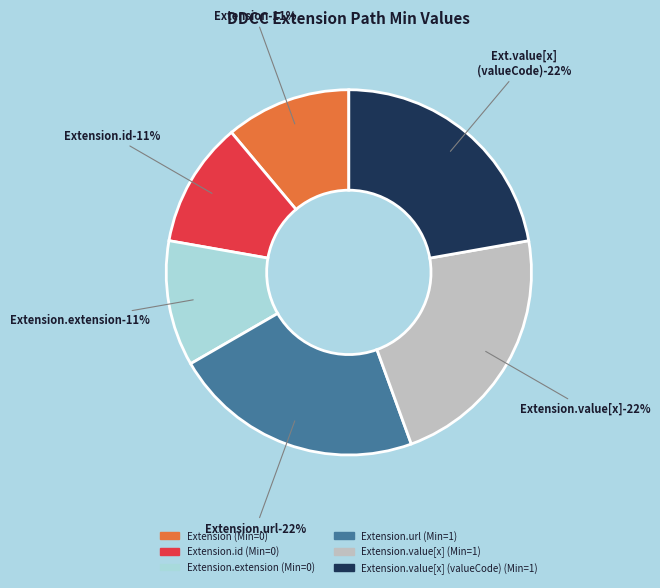

Does Extension represent more than half of the total?

No